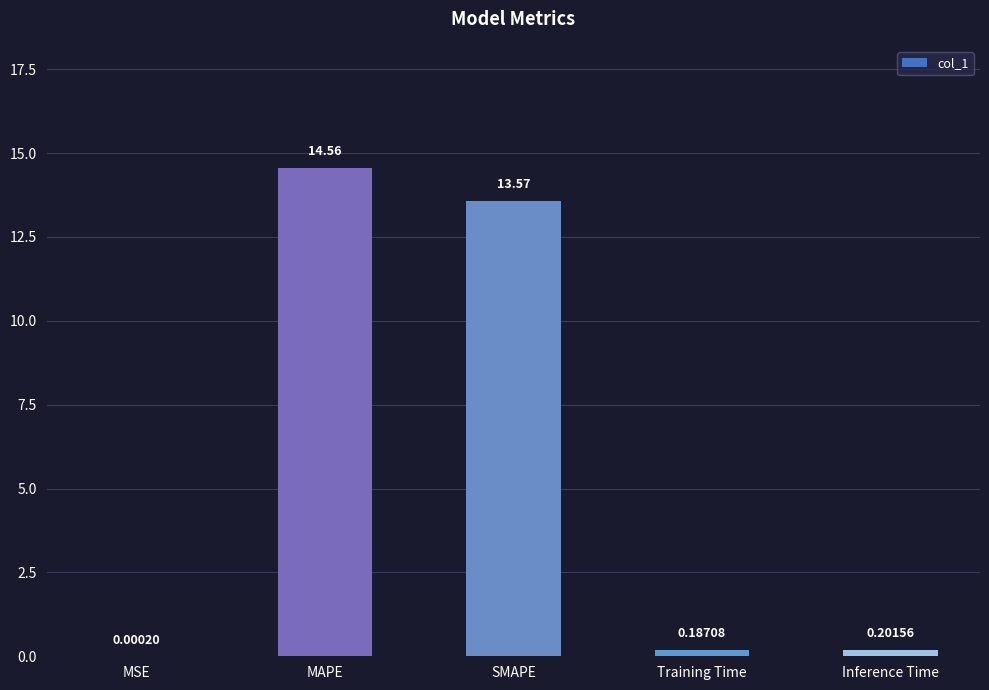

Which label corresponds to the largest value in the chart?

MAPE